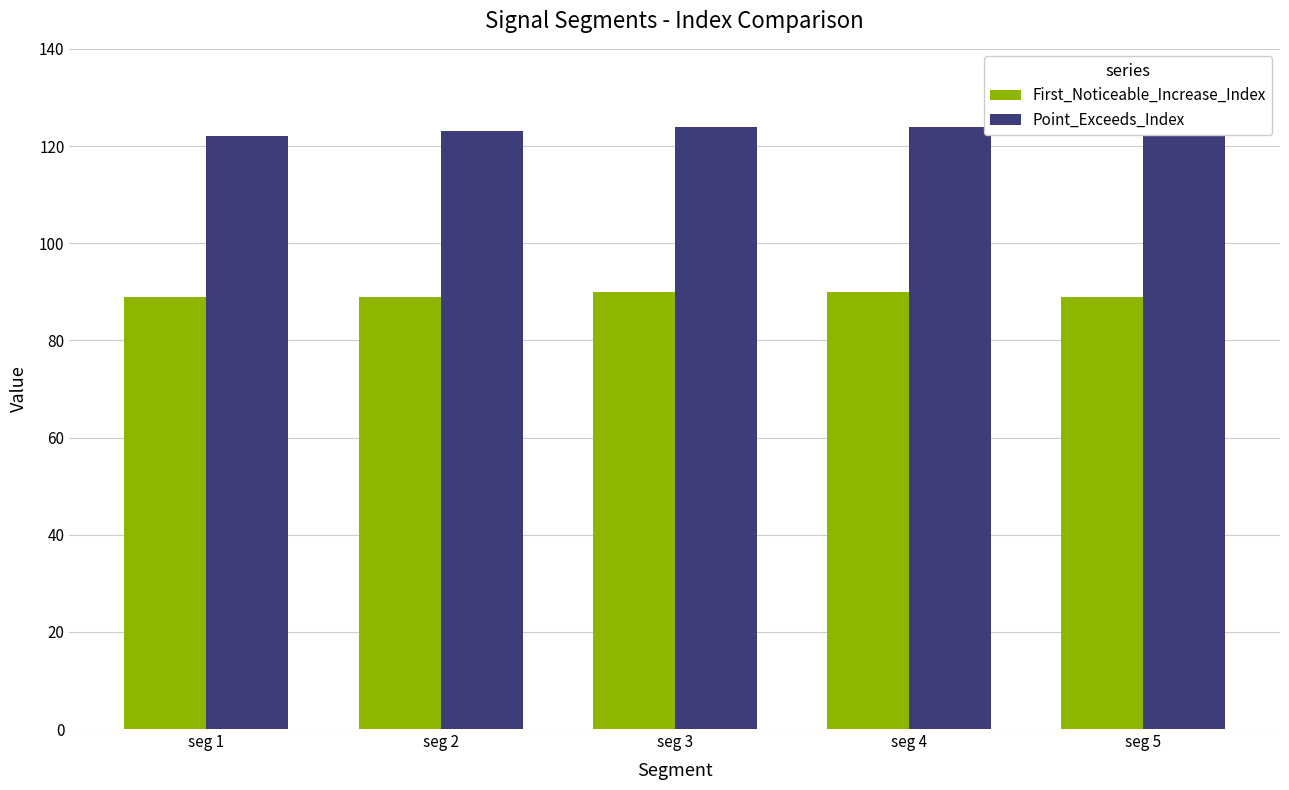

What is the spread (max minus min) of values at seg 4?

34